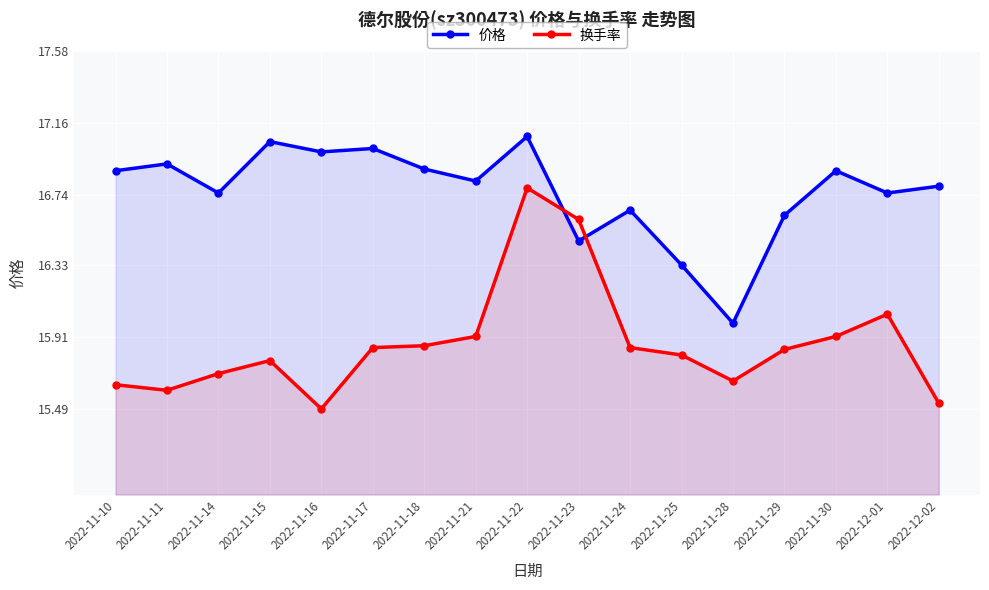

How many data points does each series have?

17